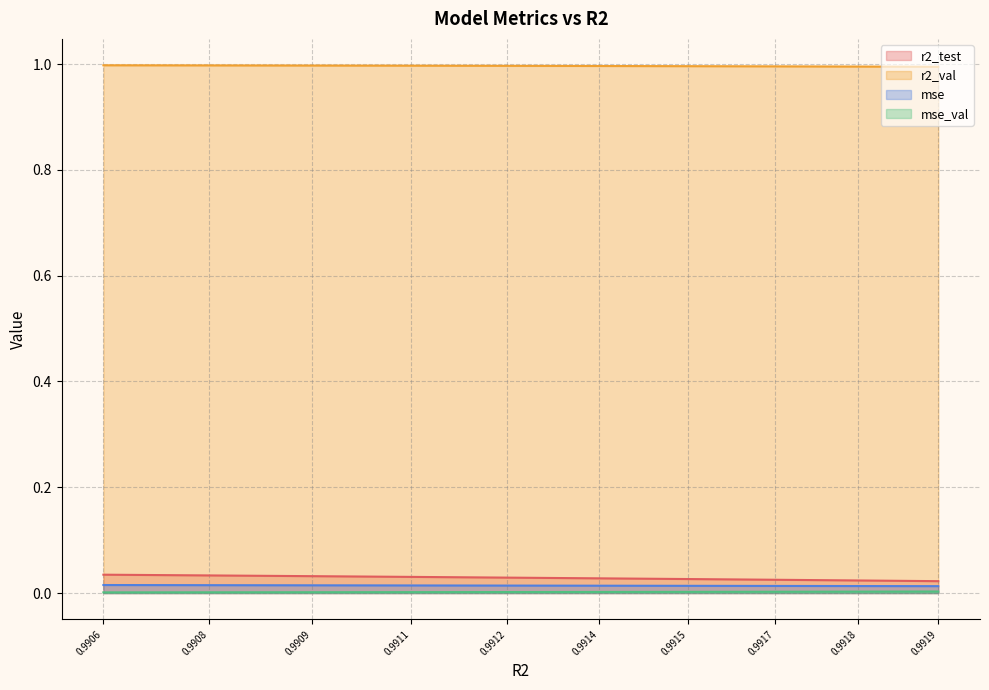

The r2_val series shows 1.8 at 0.9919. True or false?

False